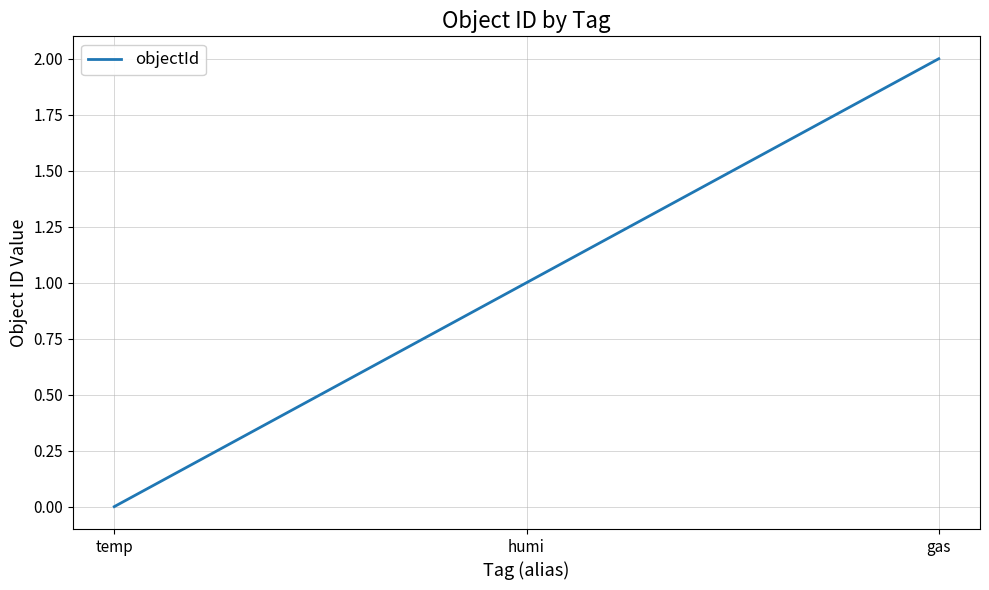

What is the difference between the values at temp and gas?

2